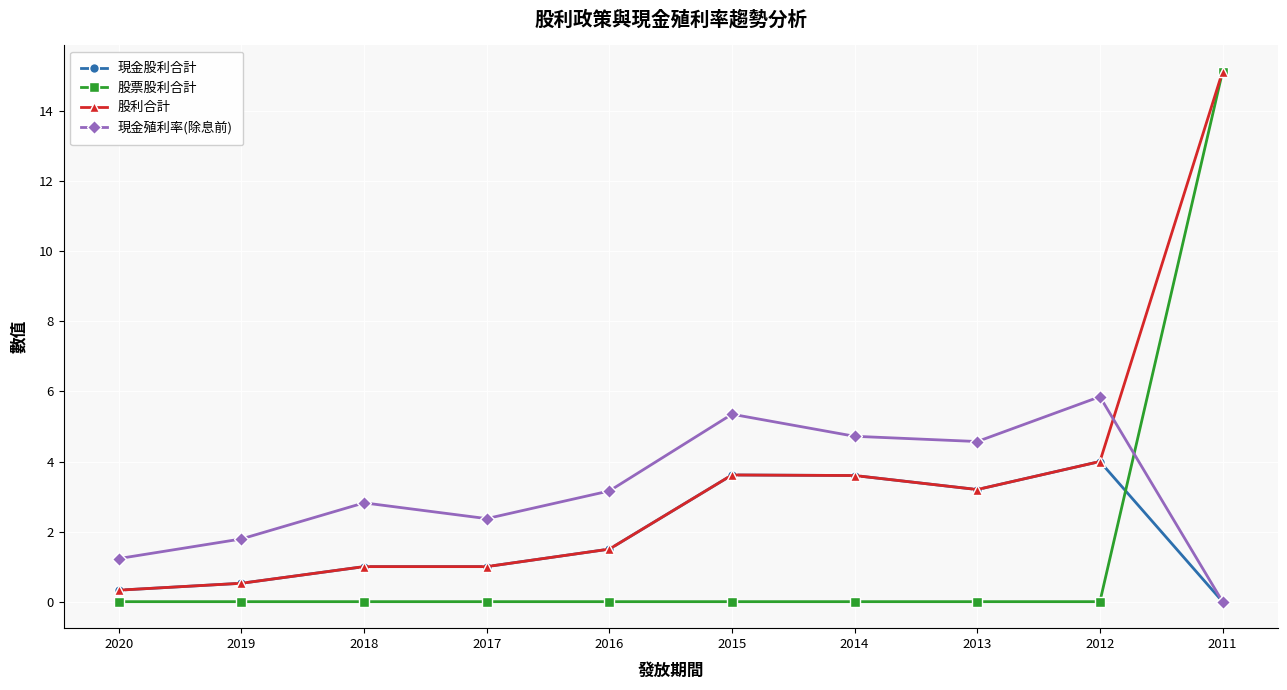

The value of 股票股利合計 at 2012 is -7.1. True or false?

False